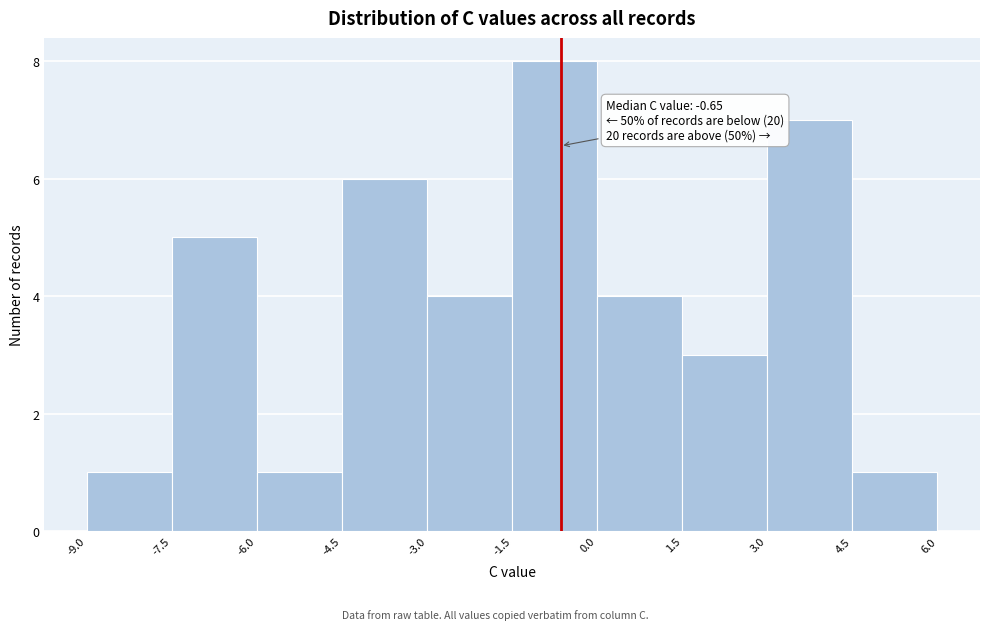

Which range on the x-axis has the tallest bar?

-1.5 to 0.0